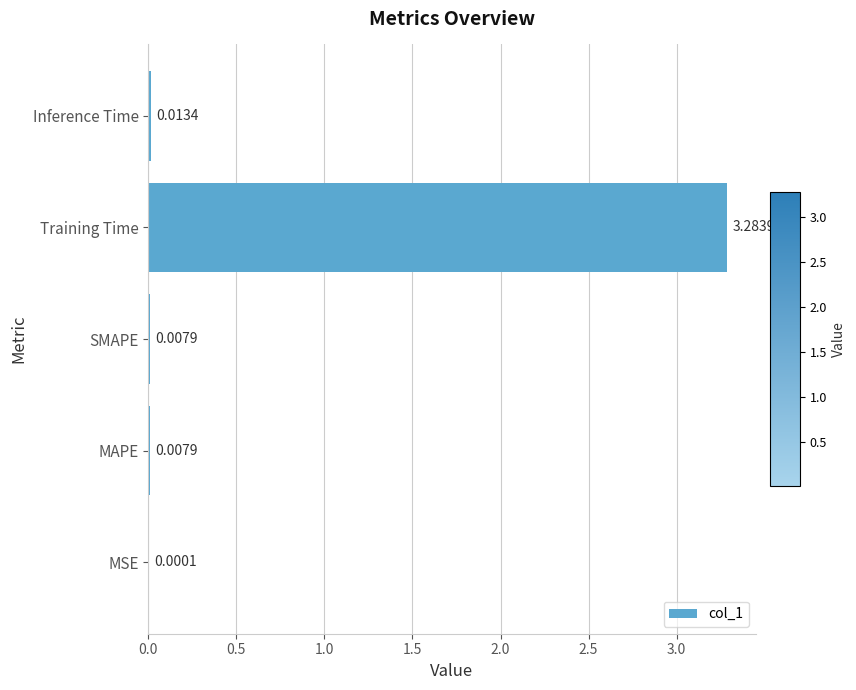

Which label corresponds to the largest value in the chart?

Training Time